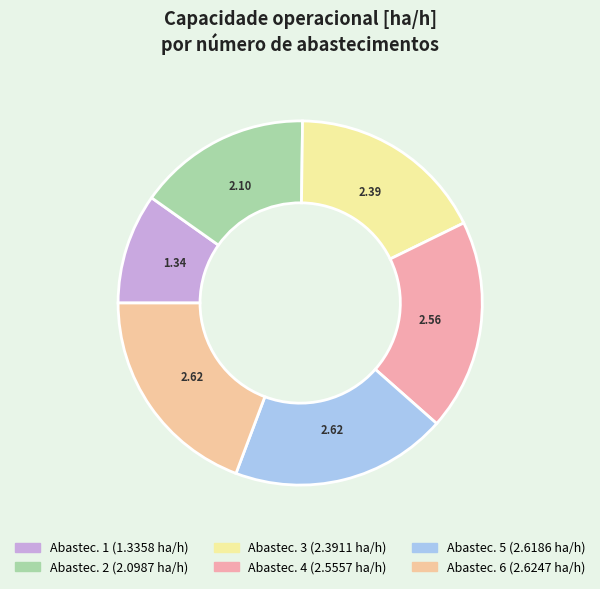

Rank the categories by value from highest to lowest.

5, 4, 3, 2, 1, 0